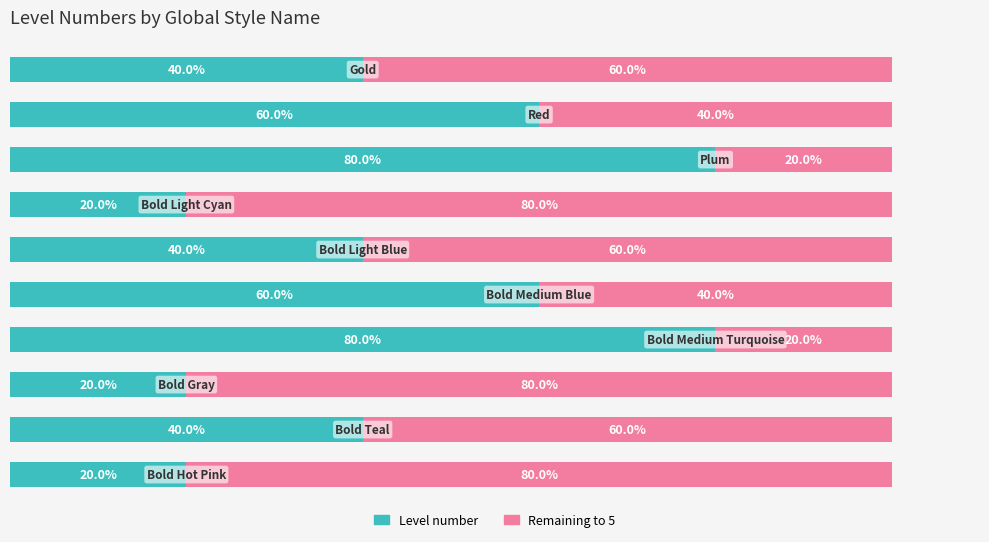

Reading left to right, what are all the values shown in this chart?

Level number: 2	3	4	1	2	3	4	1	2	1
Remaining to 5: 3	2	1	4	3	2	1	4	3	4